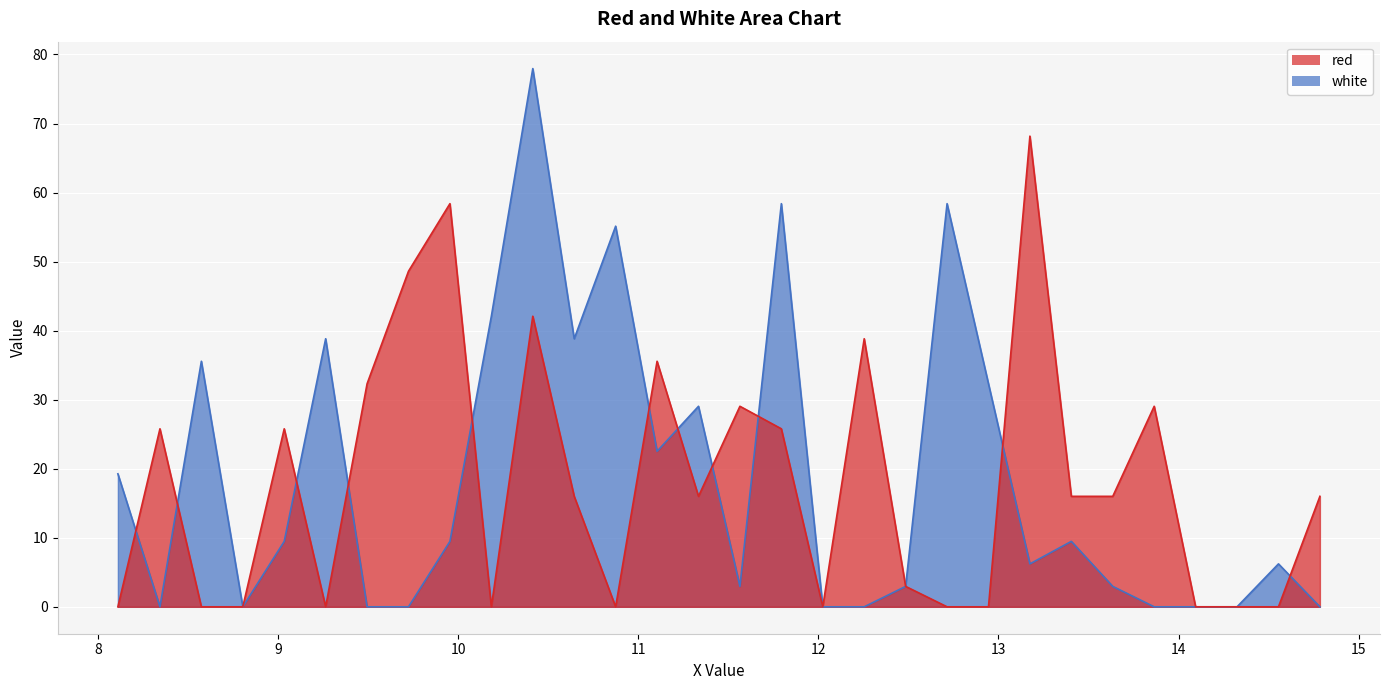

What is the difference between the second highest and minimum values in the white series?

58.4